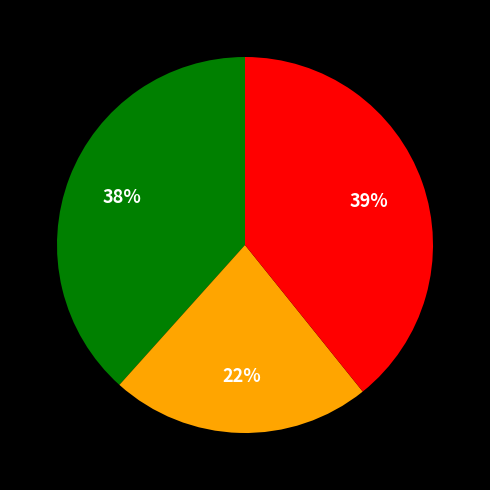

Is there a majority slice in this chart?

No